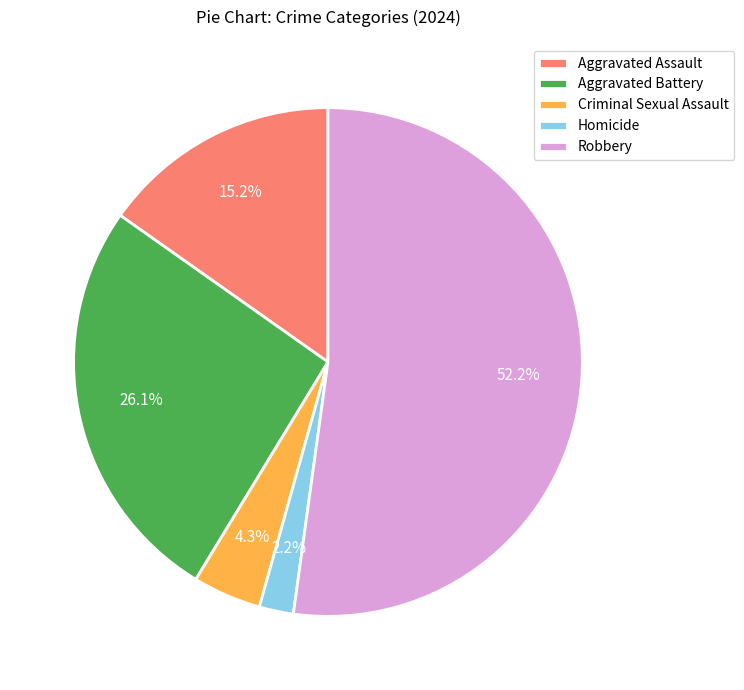

Which slice is the smallest?

Homicide